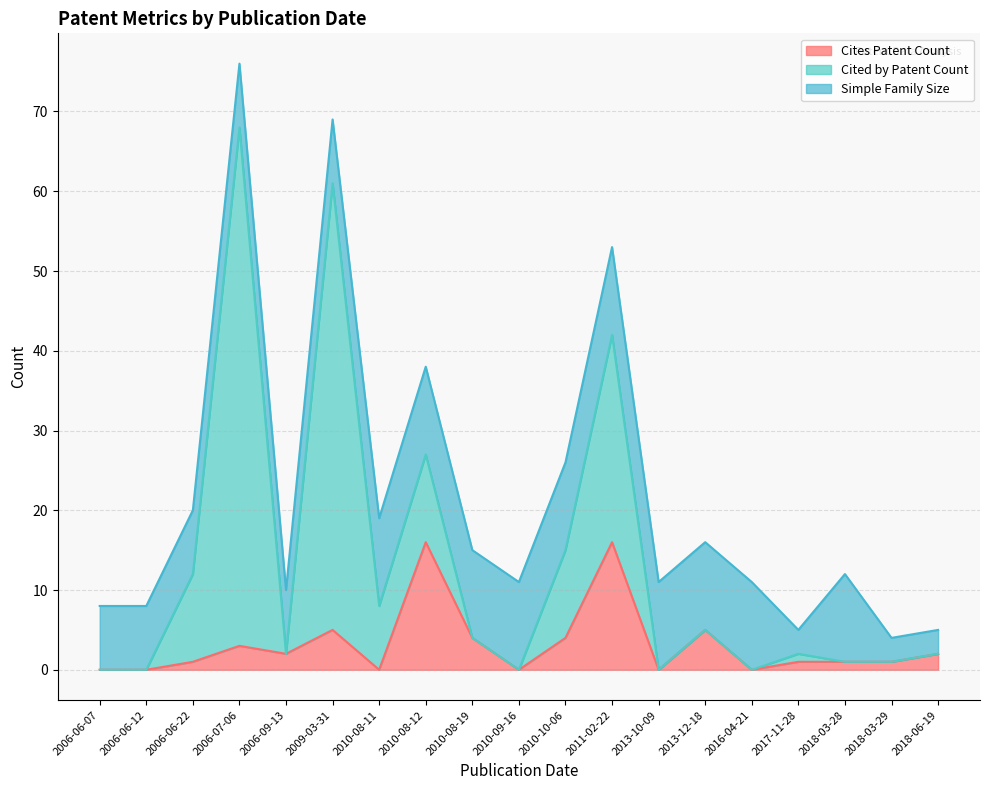

What is the spread (max minus min) of values at 2006-06-22?

10